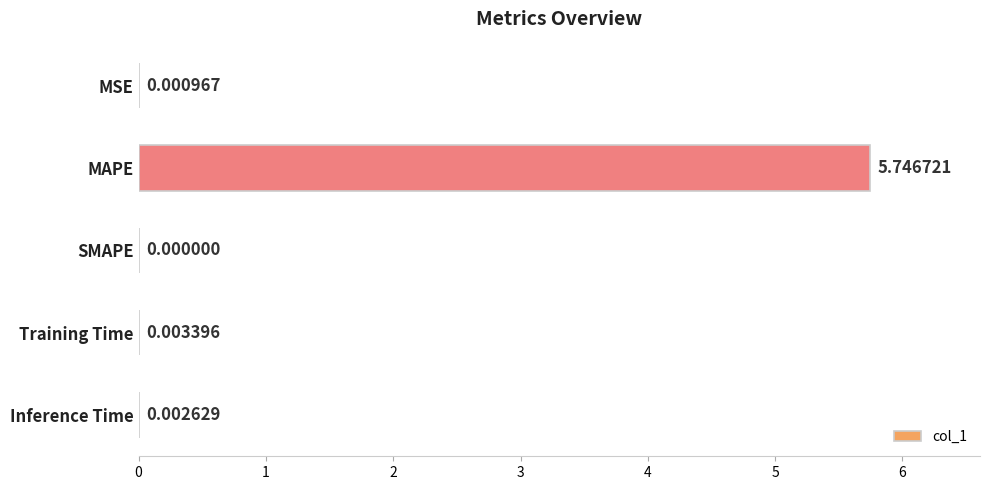

Which category has the highest value across all series?

MAPE